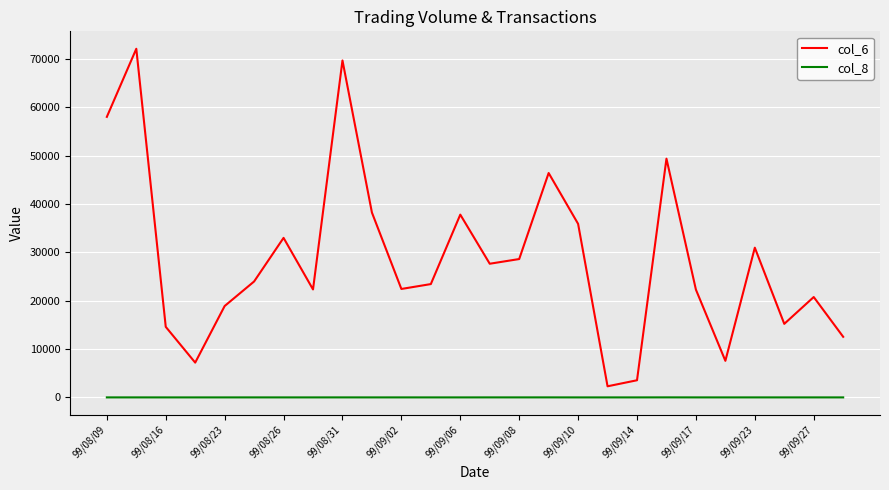

What is the difference between the second highest and minimum values in the col_6 series?

67420